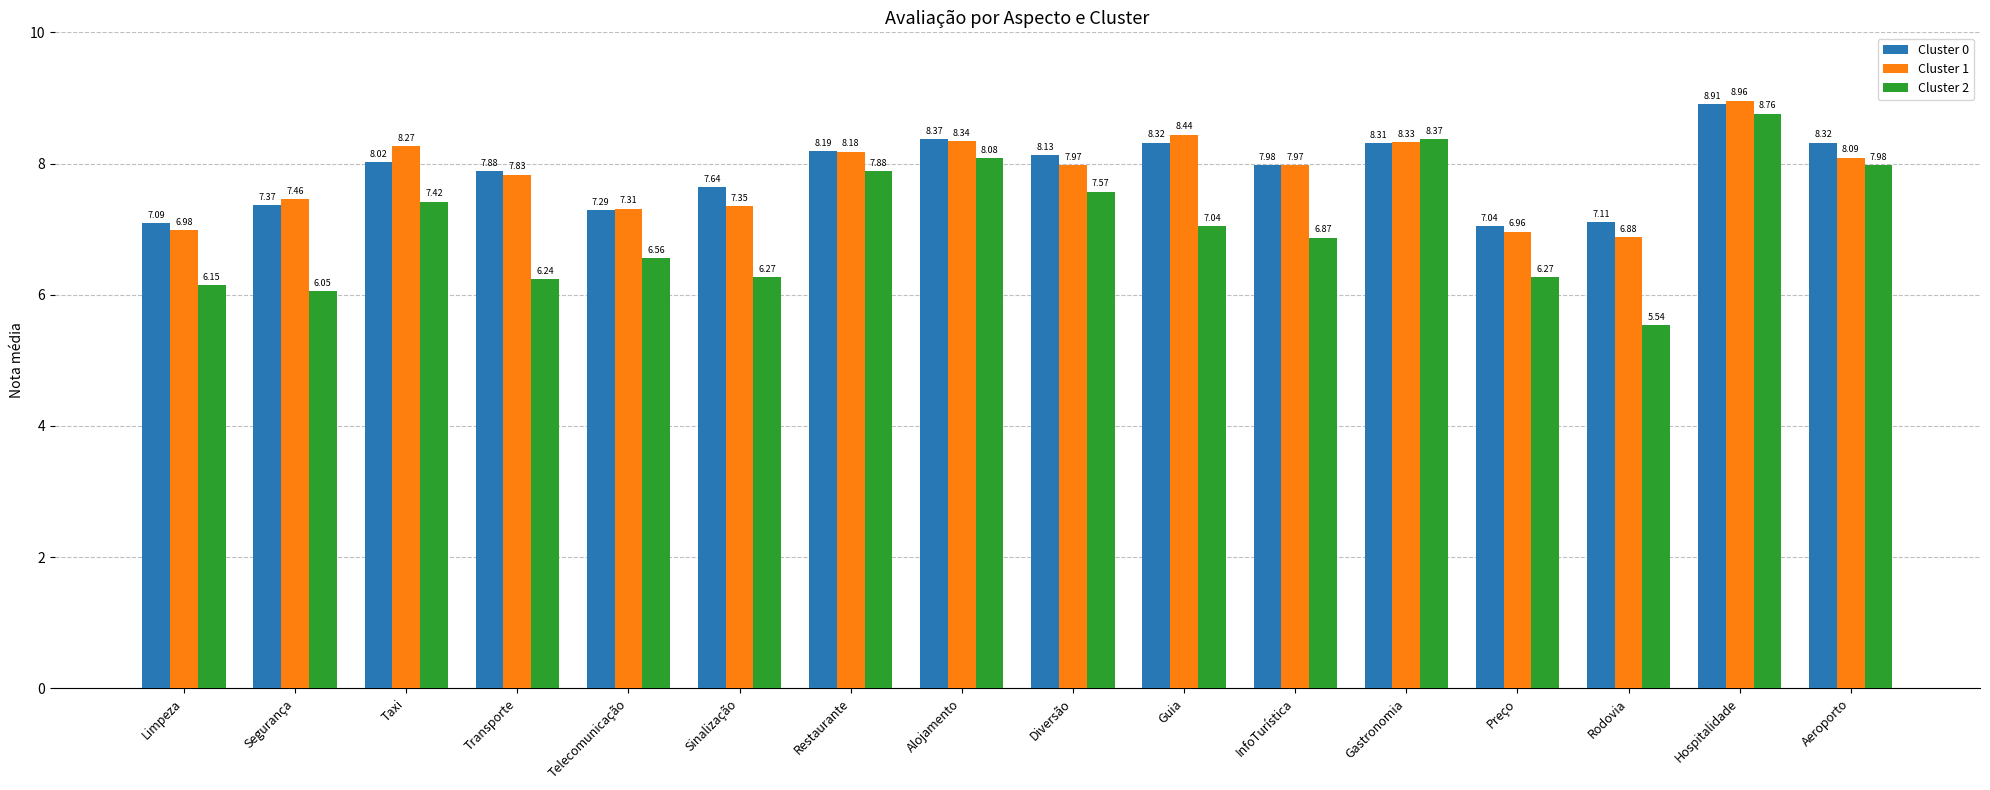

What is the spread (max minus min) of values at Rodovia?

1.6